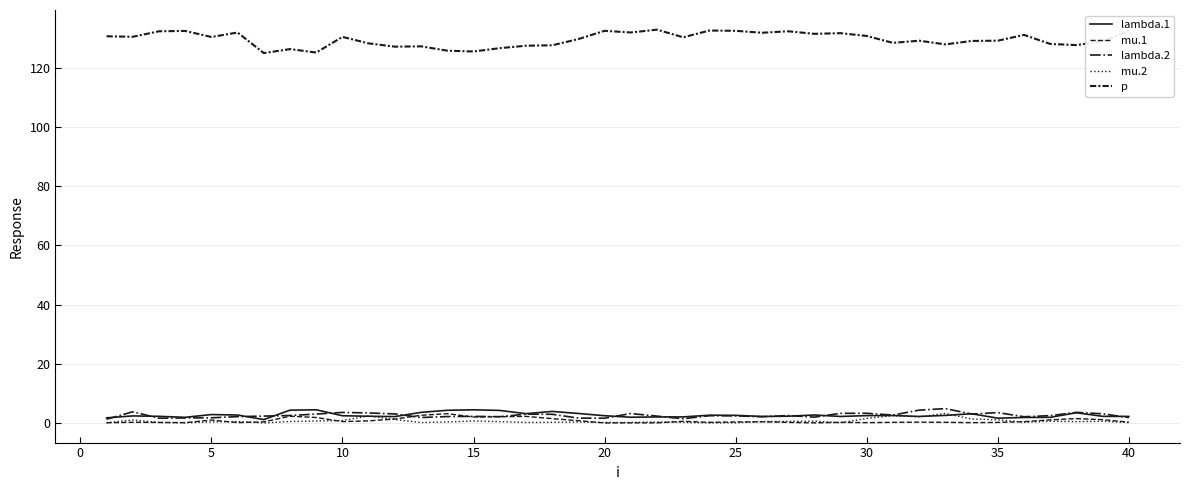

How many lines are shown in the chart?

5